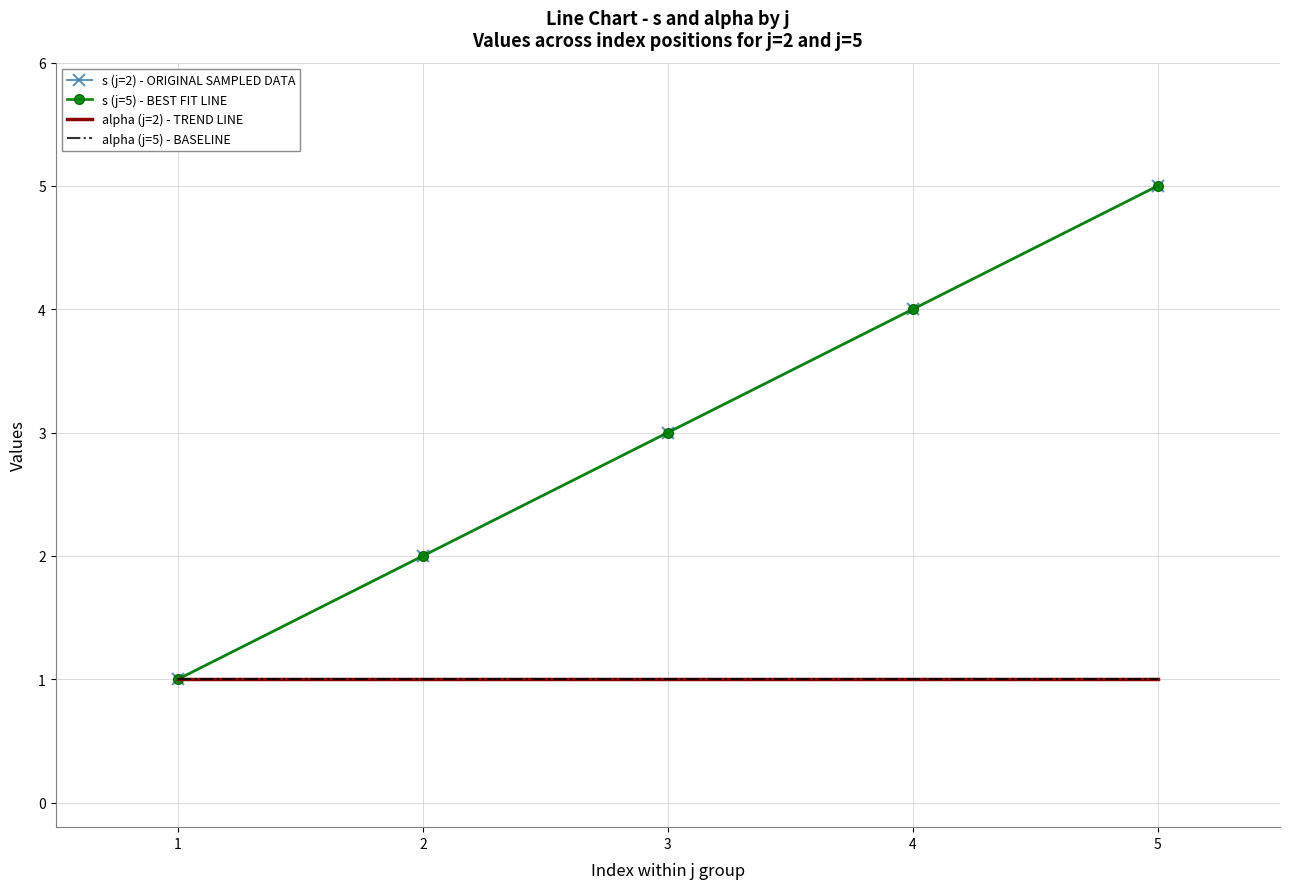

Reading left to right, extract all data points from this chart.

s (j=2) - ORIGINAL SAMPLED DATA: 1=1	2=2	3=3	4=4	5=5
s (j=5) - BEST FIT LINE: 1=1	2=2	3=3	4=4	5=5
alpha (j=2) - TREND LINE: 1=1	2=1	3=1	4=1	5=1
alpha (j=5) - BASELINE: 1=1	2=1	3=1	4=1	5=1